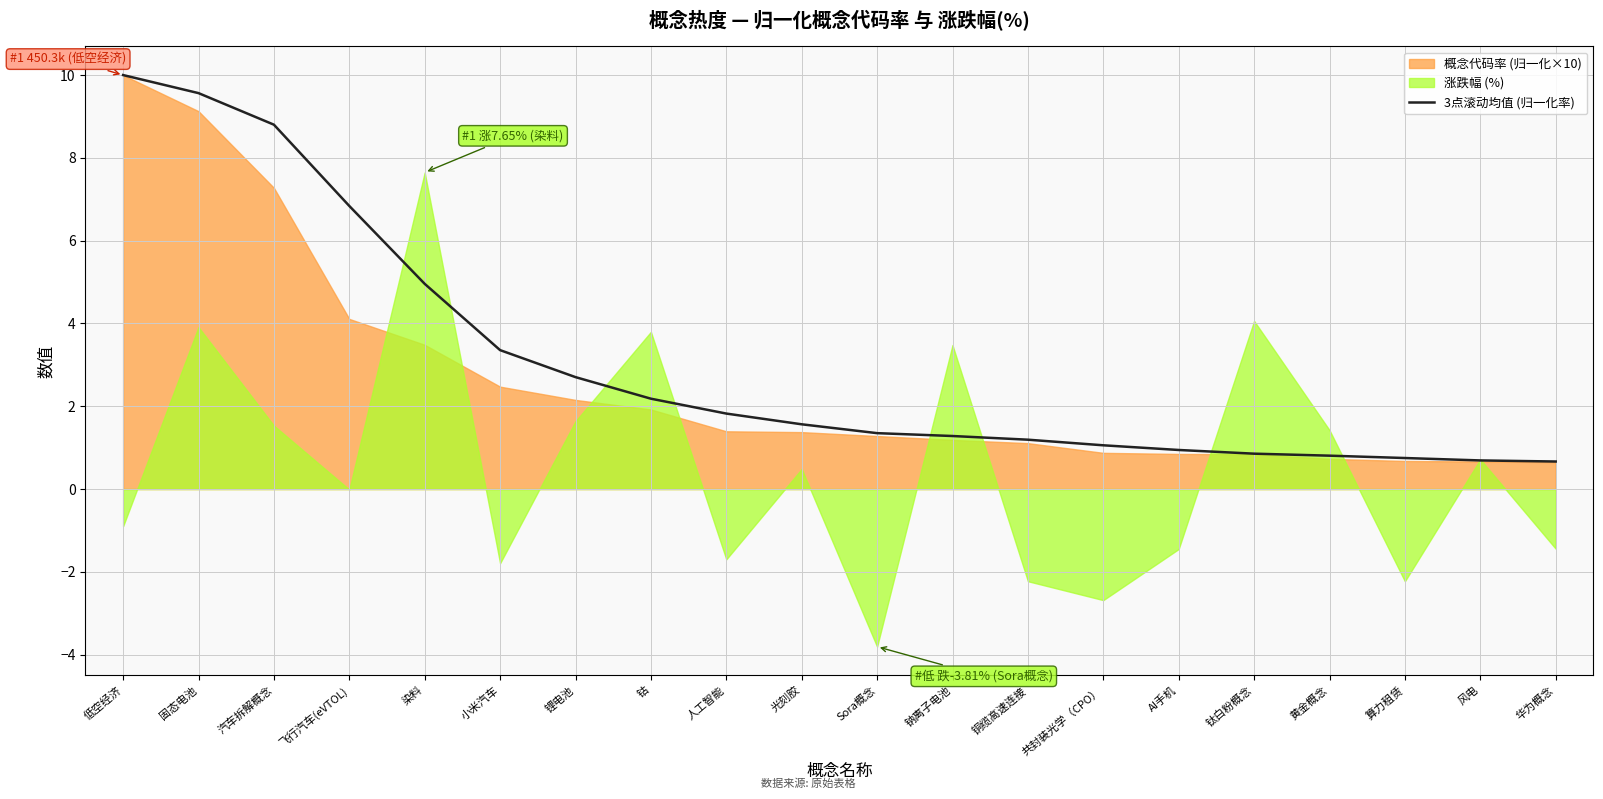

List the labels in order of value, smallest first.

华为概念, 风电, 算力租赁, 黄金概念, 钛白粉概念, AI手机, 共封装光学（CPO）, 铜缆高速连接, 钠离子电池, Sora概念, 光刻胶, 人工智能, 钴, 锂电池, 小米汽车, 染料, 飞行汽车(eVTOL), 汽车拆解概念, 固态电池, 低空经济